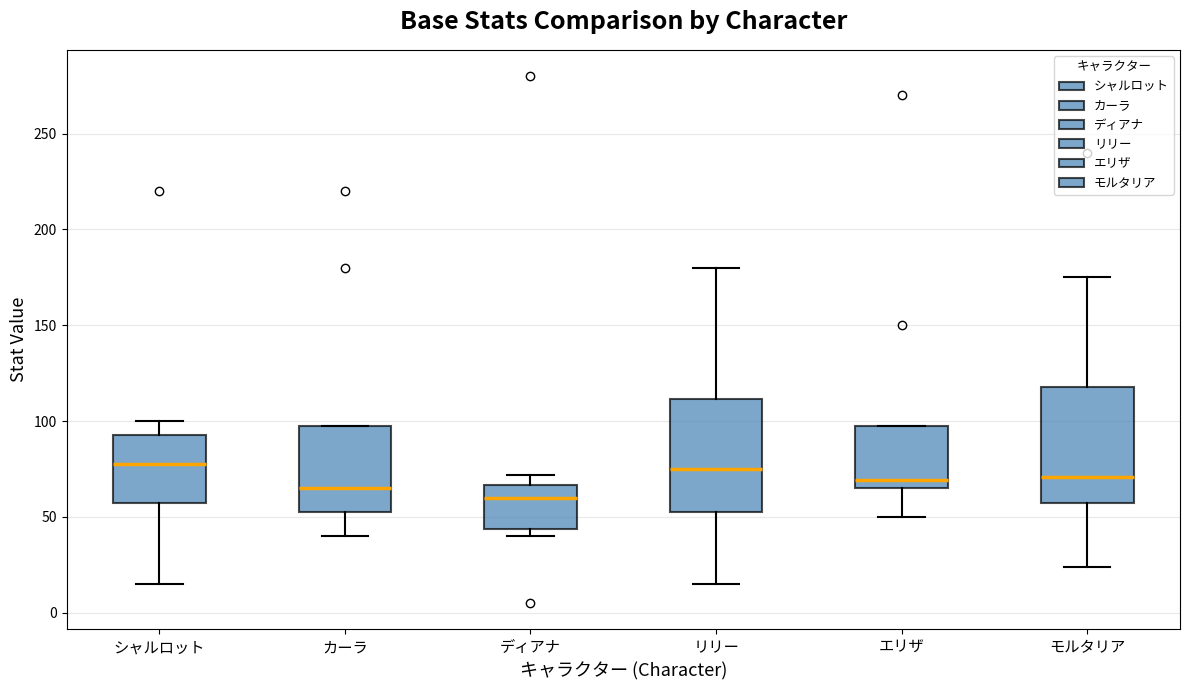

Reading left to right, read every box against the y-axis: the position of its median line, the range the box covers, and the ends of its whiskers. The values are not printed on the chart, so give them approximately, as read against the axis.

シャルロット: median 80, box 60 to 95, whiskers 15 to 100
カーラ: median 65, box 55 to 100, whiskers 40 to 100
ディアナ: median 60, box 45 to 65, whiskers 40 to 70
リリー: median 75, box 55 to 110, whiskers 15 to 180
エリザ: median 70, box 65 to 100, whiskers 50 to 100
モルタリア: median 70, box 55 to 120, whiskers 25 to 175